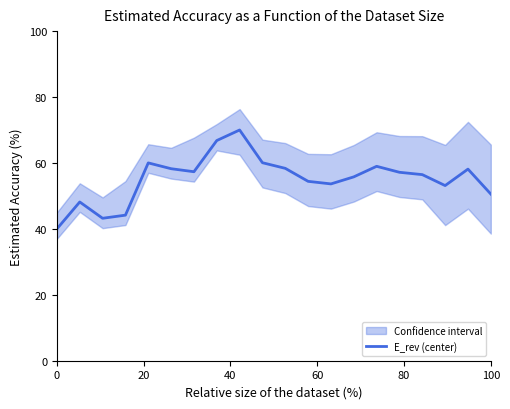

How many interior local valleys (lower than both neighbors) does the data have?

4